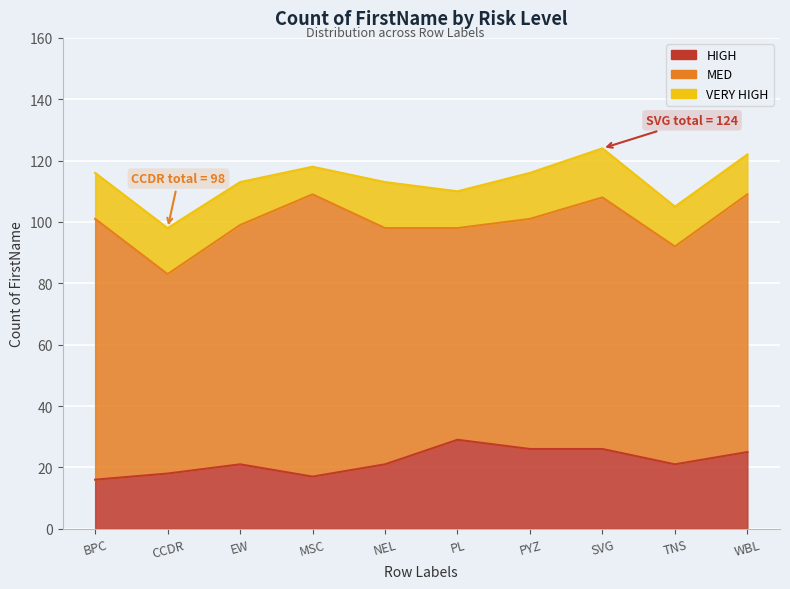

At which label is VERY HIGH closest to 12?

PL